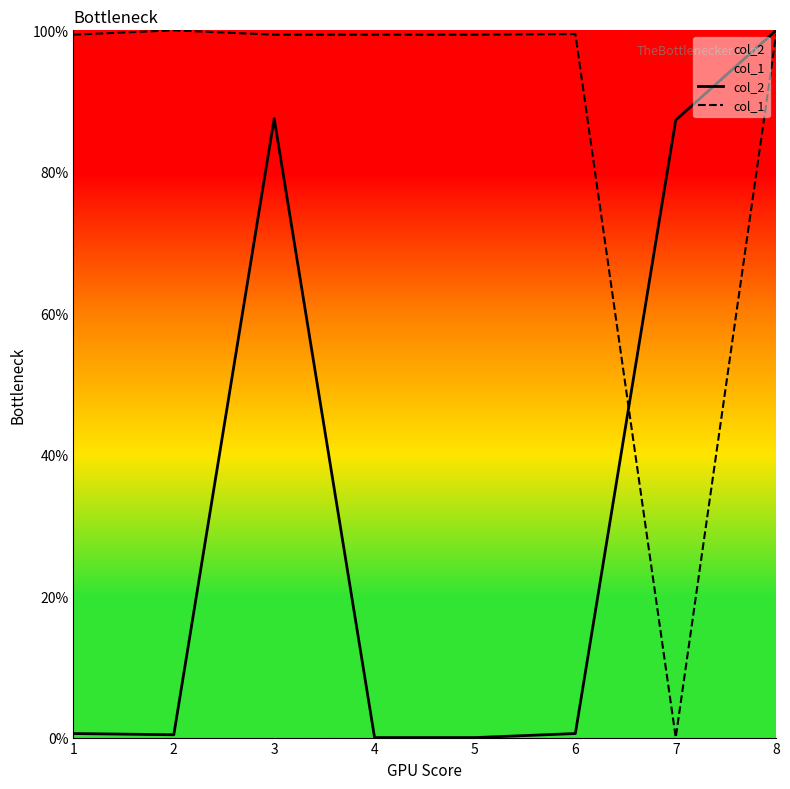

Does the chart display data point markers on the line(s)?

No